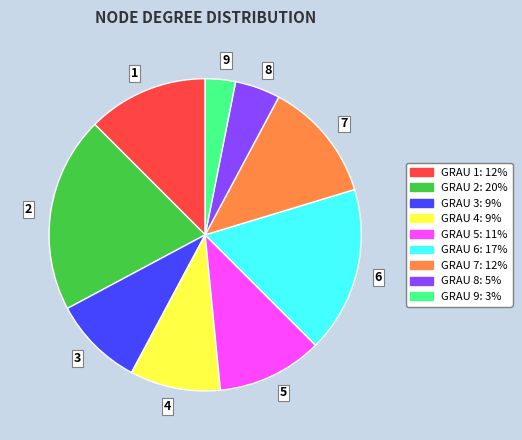

Combined, do 2 and 3 account for over 50%?

No